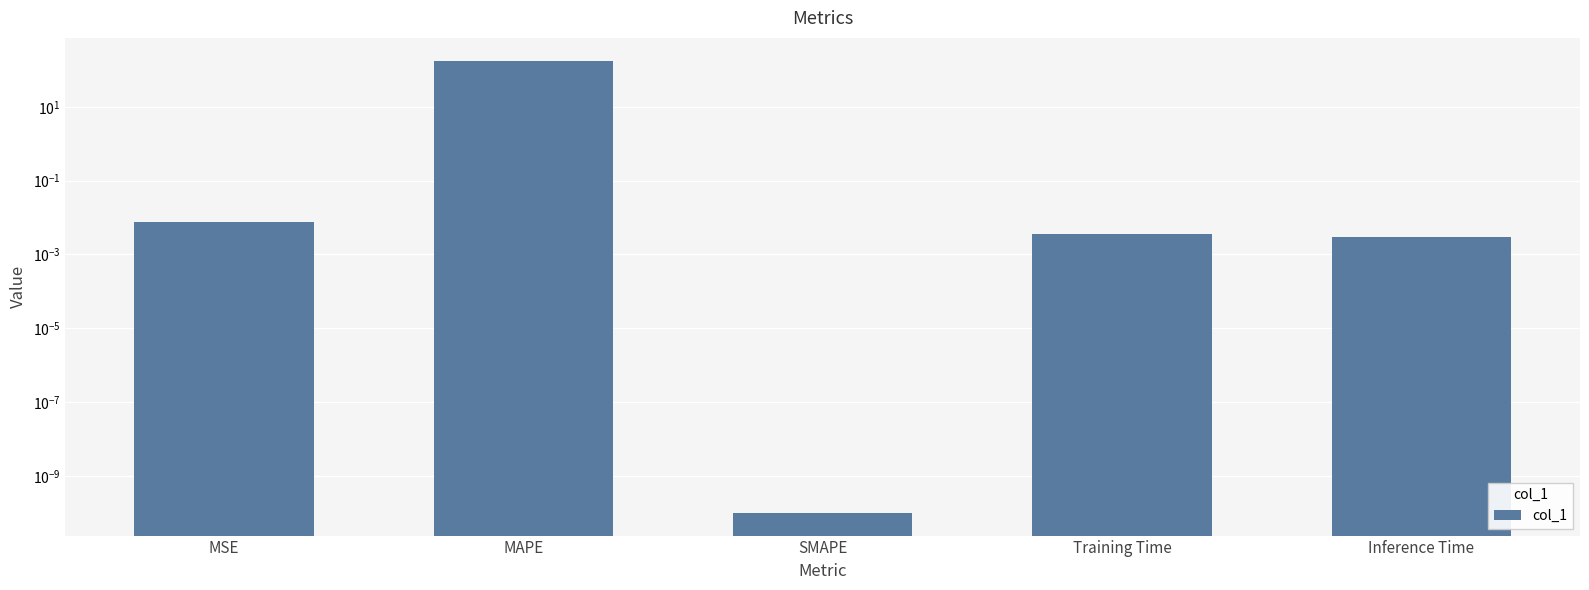

At which category does the chart reach its peak across all series?

MAPE